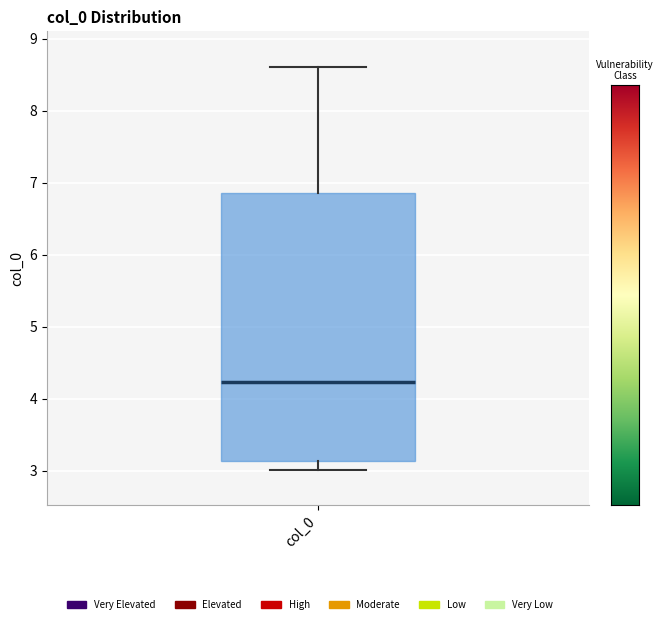

Read this box plot against the y-axis: the position of the median line, the range covered by the box, and the ends of both whiskers. The values are not printed on the chart, so give them approximately, as read against the axis.

median 4.2, box 3.1 to 6.9, whiskers 3.0 to 8.6